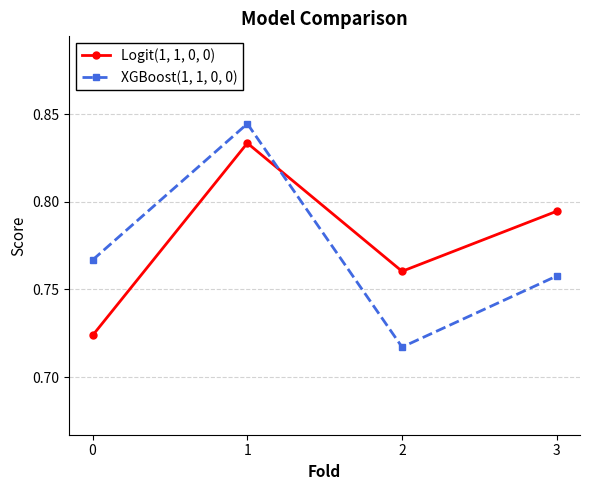

At which category does Logit(1, 1, 0, 0) reach its first local peak?

1